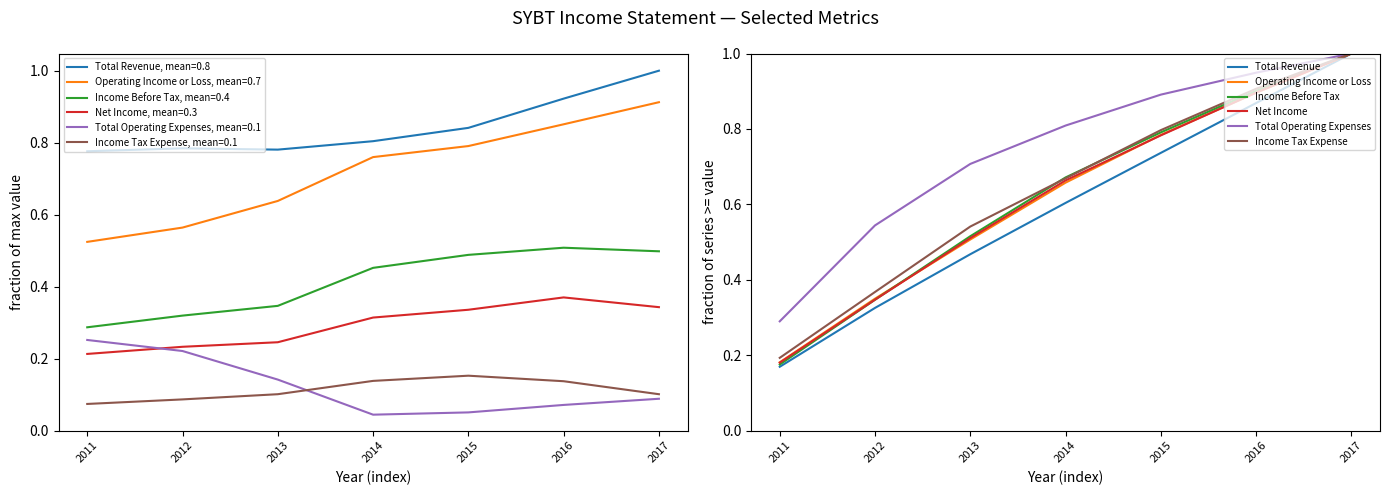

What is the total value across all series at 2013?

3.2